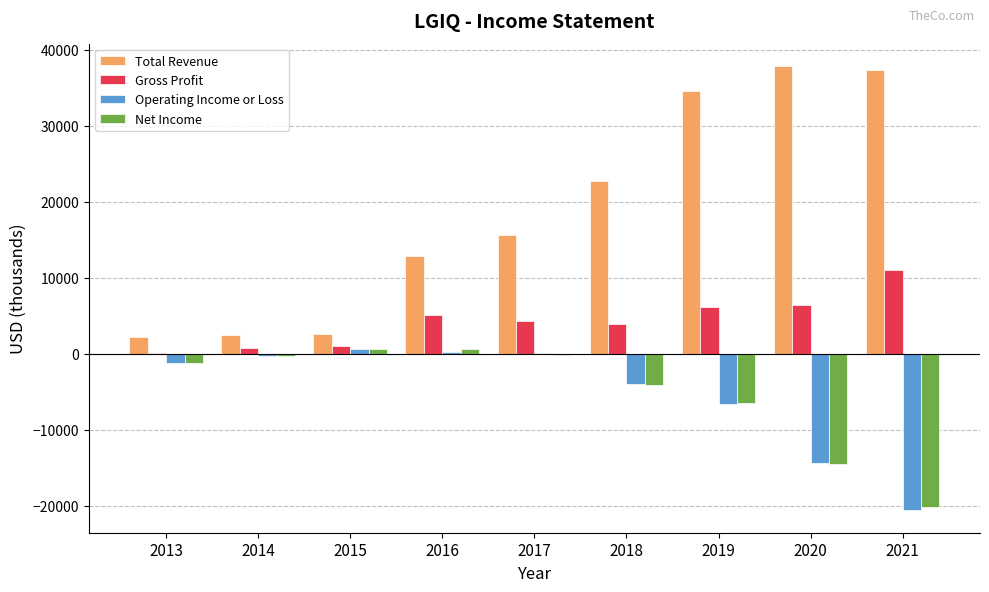

What is the sum of all Gross Profit values?

39000